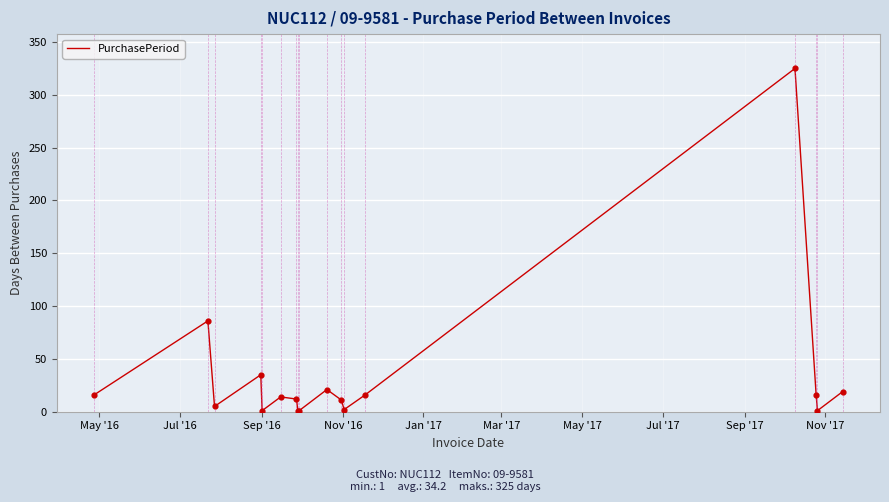

What is the difference between the maximum and minimum values?

324